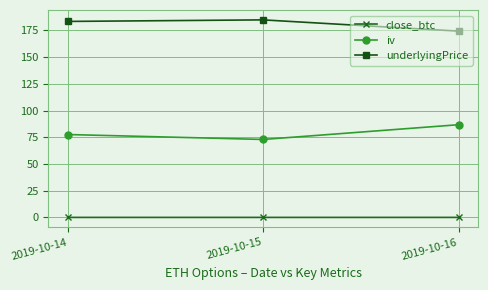

At 2019-10-14, list the series in order from smallest to largest.

close_btc, iv, underlyingPrice